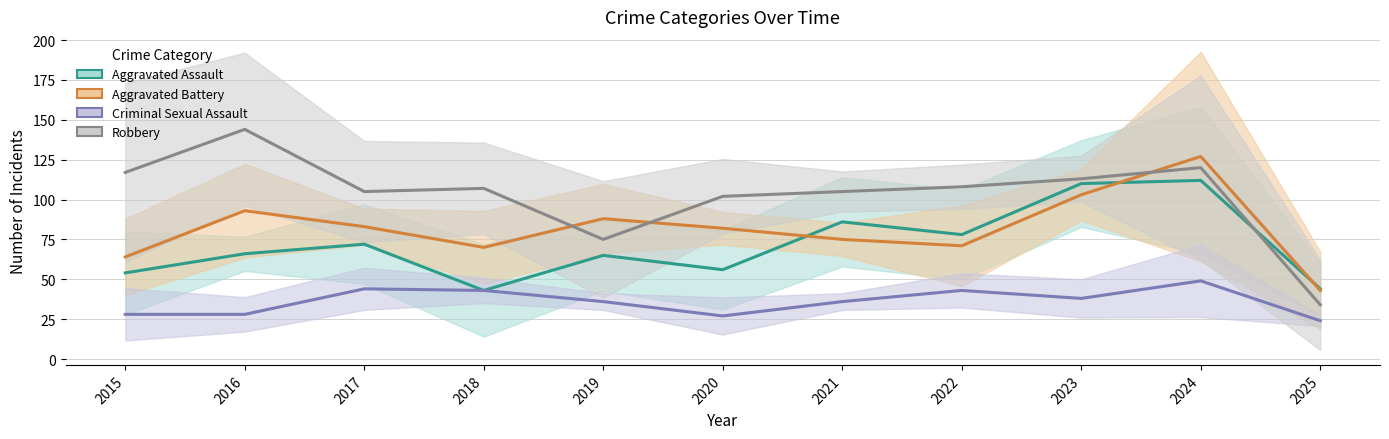

Rank the series by their average value, from highest to lowest.

Robbery, Aggravated Battery, Aggravated Assault, Criminal Sexual Assault